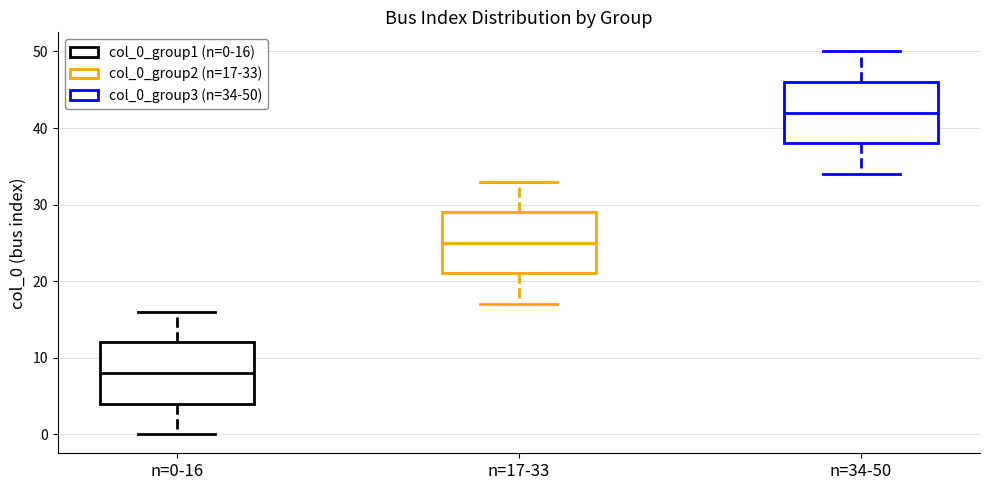

Reading left to right, read every box against the y-axis: the position of its median line, the range the box covers, and the ends of its whiskers. The values are not printed on the chart, so give them approximately, as read against the axis.

n=0-16: median 8, box 4 to 12, whiskers 0 to 16
n=17-33: median 25, box 21 to 29, whiskers 17 to 33
n=34-50: median 42, box 38 to 46, whiskers 34 to 50